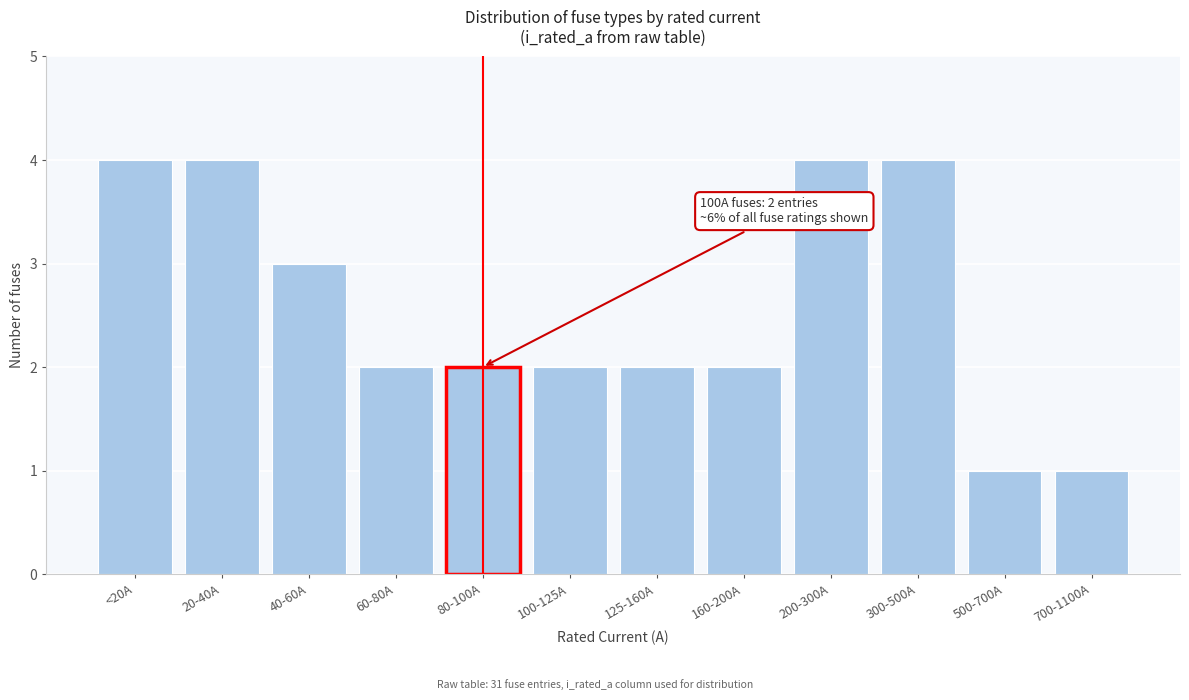

Reading right to left, what are all the values shown in this chart?

700-1100A=1	500-700A=1	300-500A=4	200-300A=4	160-200A=2	125-160A=2	100-125A=2	80-100A=2	60-80A=2	40-60A=3	20-40A=4	<20A=4